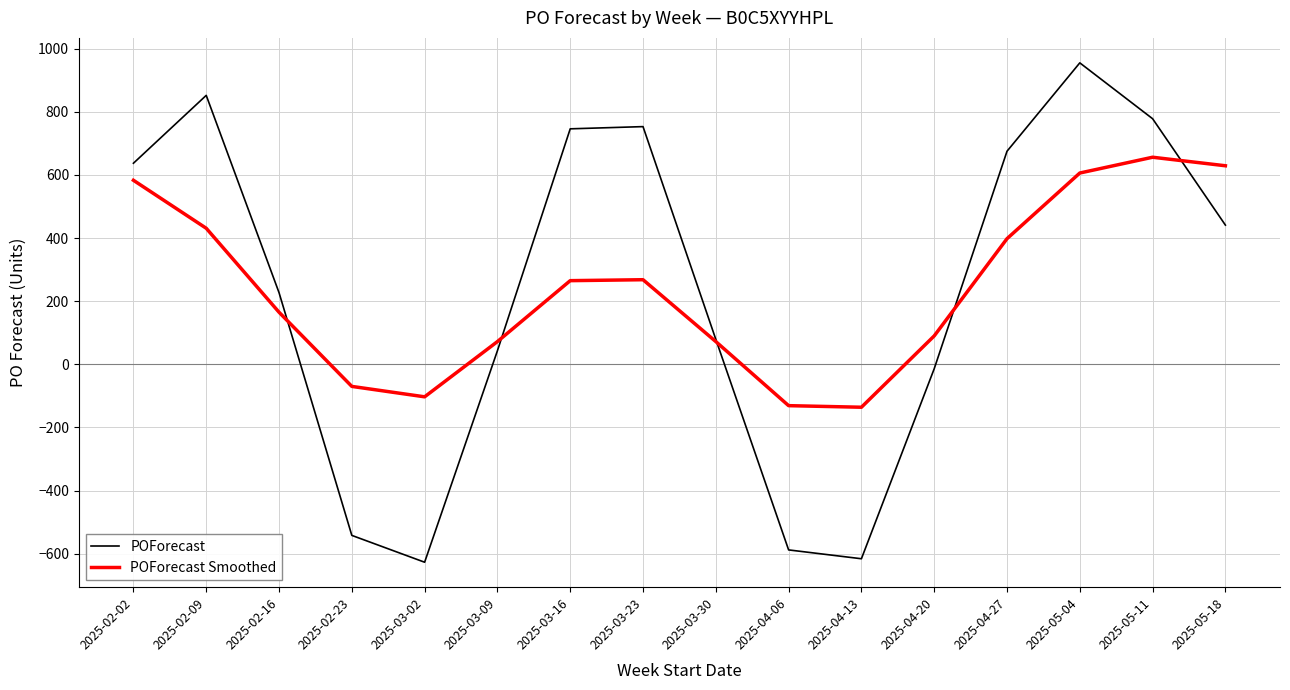

True or false: POForecast and POForecast Smoothed intersect in this chart.

True